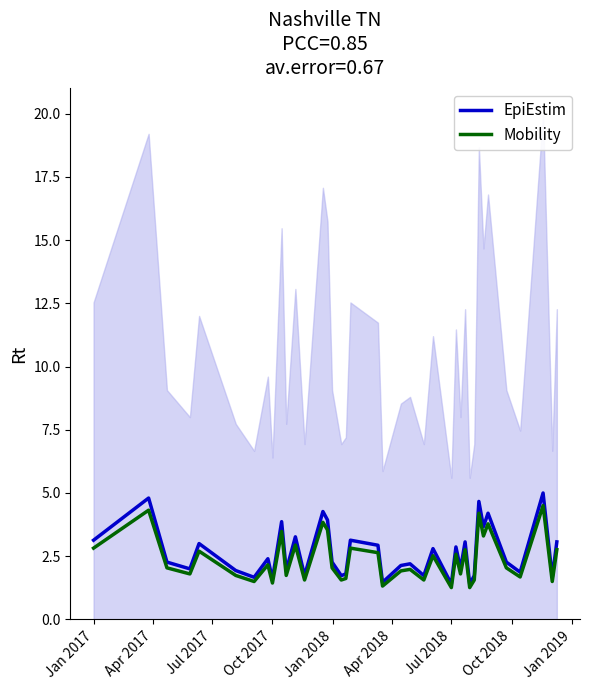

What is the minimum value for EpiEstim?

1.4